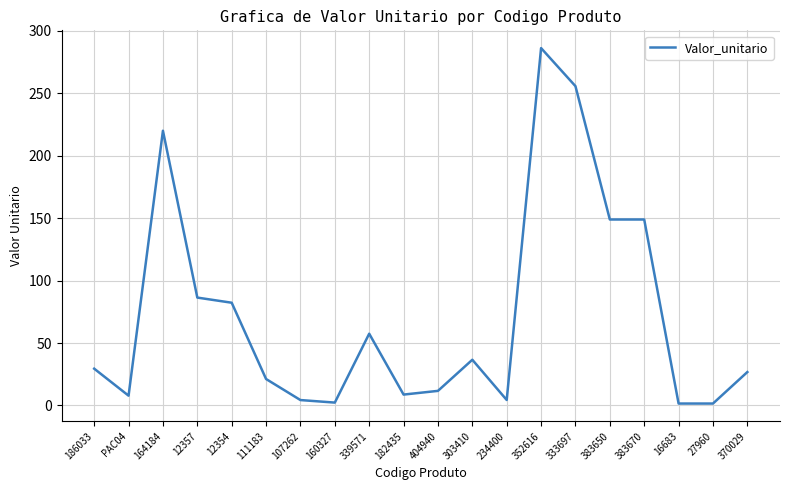

What is the maximum value shown in the chart?

286.1